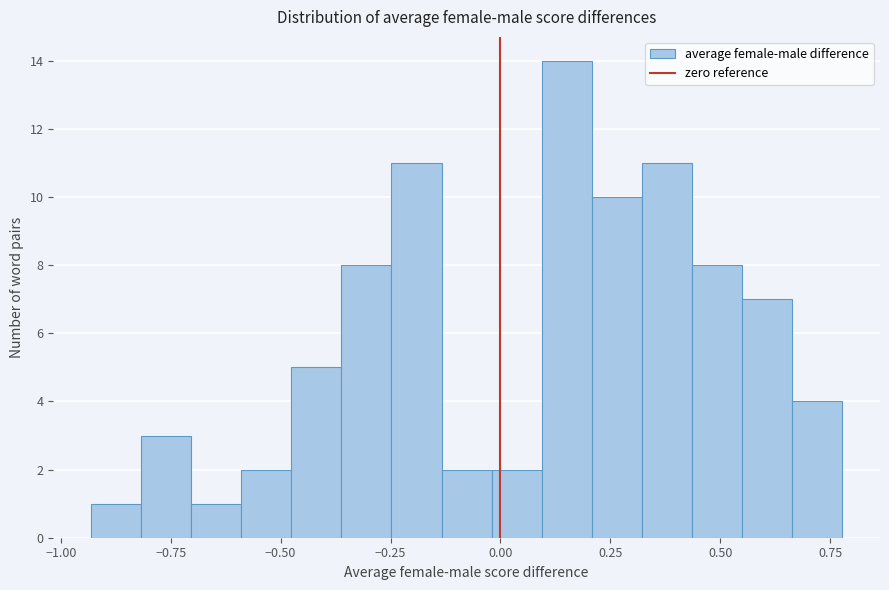

Read against the x-axis, roughly where is the centre of the tallest bar?

0.15